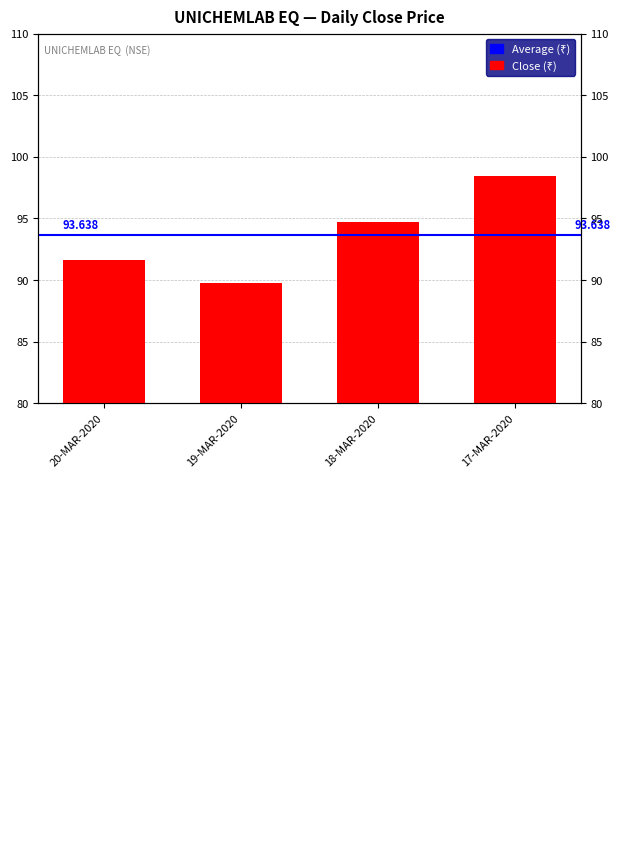

Read the value at 17-MAR-2020.

98.5